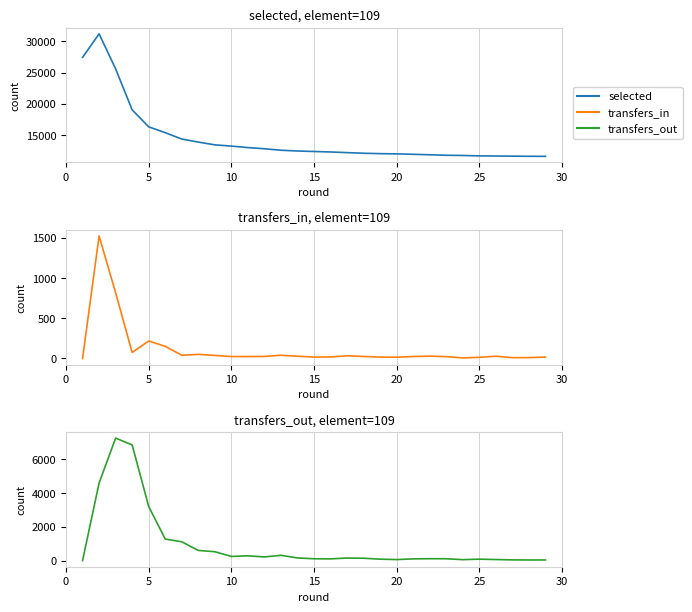

How many interior local valleys does the transfers_out series have?

6